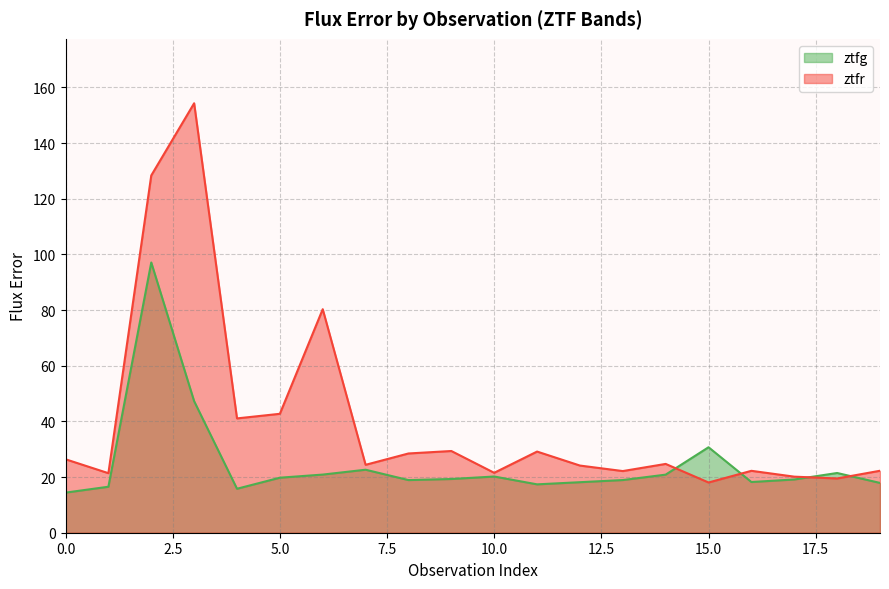

Reading left to right, extract all data points from this chart.

ztfg: 0=14.4	1=16.5	2=97.1	3=47.3	4=15.8	5=19.8	6=20.9	7=22.6	8=18.9	9=19.3	10=20.2	11=17.4	12=18.1	13=18.9	14=20.9	15=30.7	16=18.2	17=19.1	18=21.5	19=17.9
ztfr: 0=26.4	1=21.4	2=128.3	3=154.3	4=41.1	5=42.7	6=80.3	7=24.4	8=28.5	9=29.4	10=21.5	11=29.2	12=24.1	13=22.1	14=24.7	15=18.0	16=22.2	17=20.1	18=19.5	19=22.3